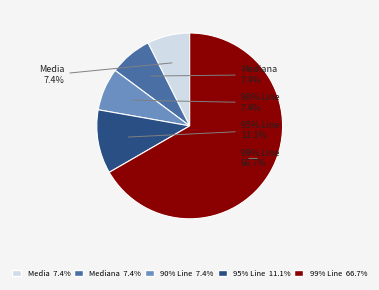

Count the number of slices in the pie.

5